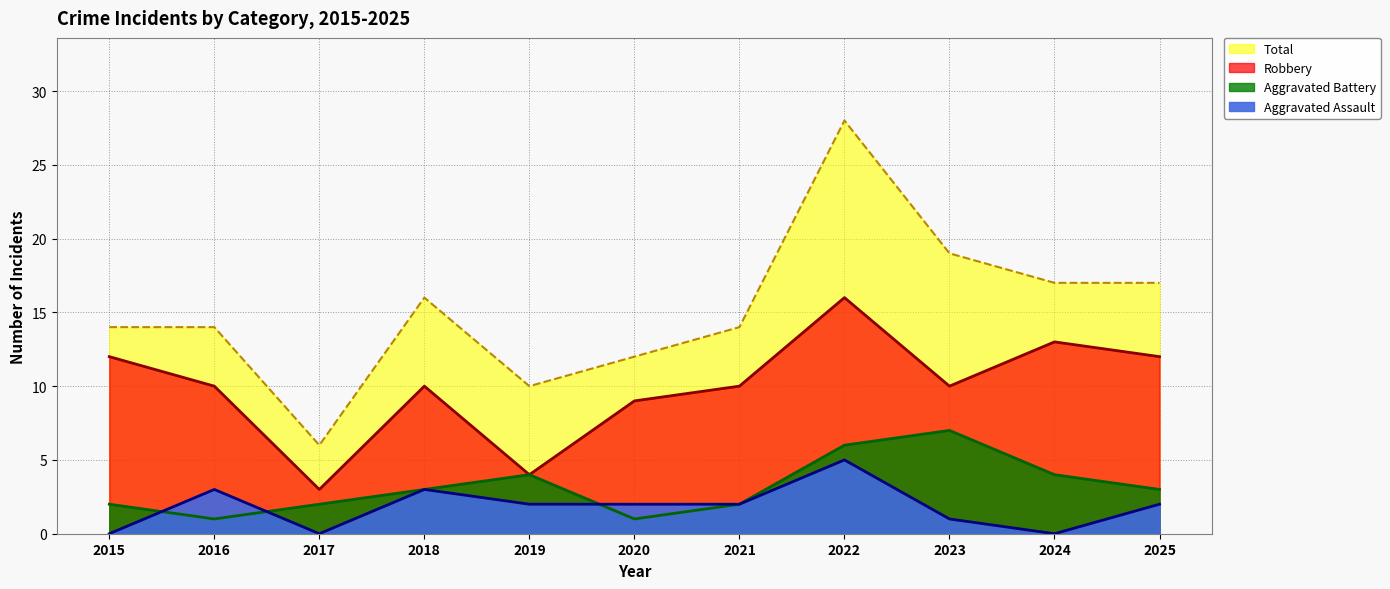

True or false: Robbery has a value of 9 at 2020.

True